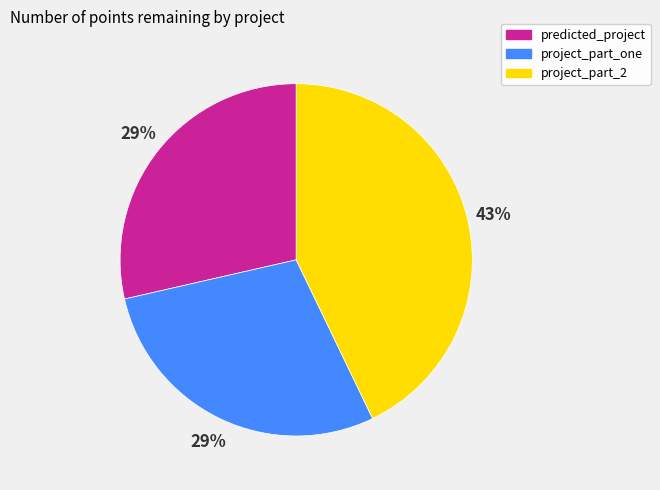

What percentage is the predicted_project slice, to the nearest percent?

29%